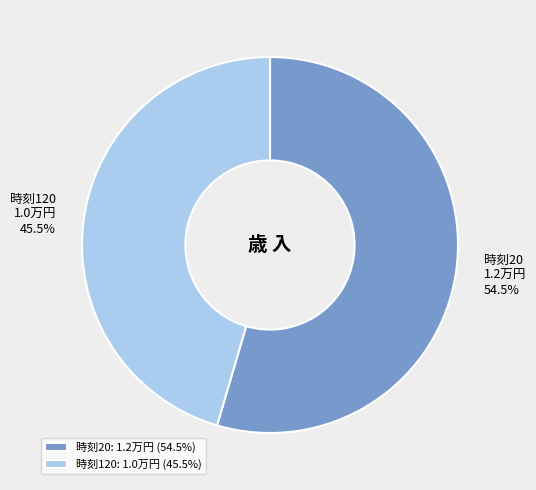

What portion of the pie excludes 時刻20: 1.2万円 (54.5%)?

45.5%